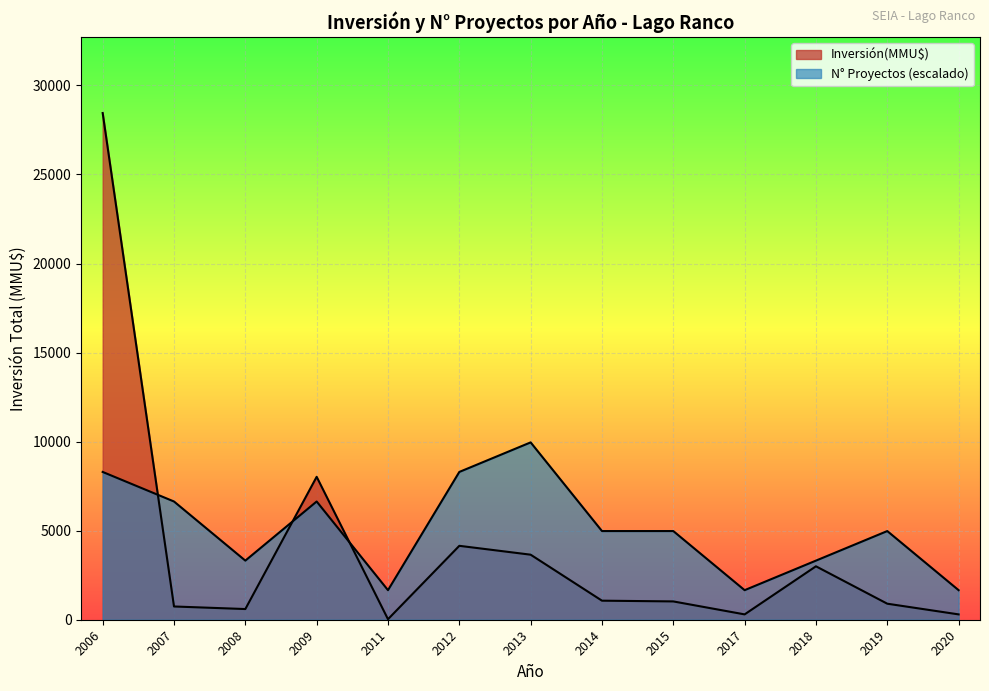

Which series changed the most between 23 and 39?

Inversión(MMU$)